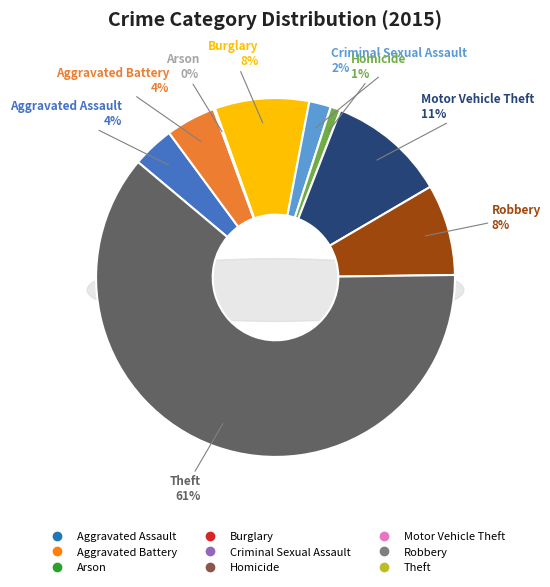

Which category has the biggest portion of the pie?

Theft